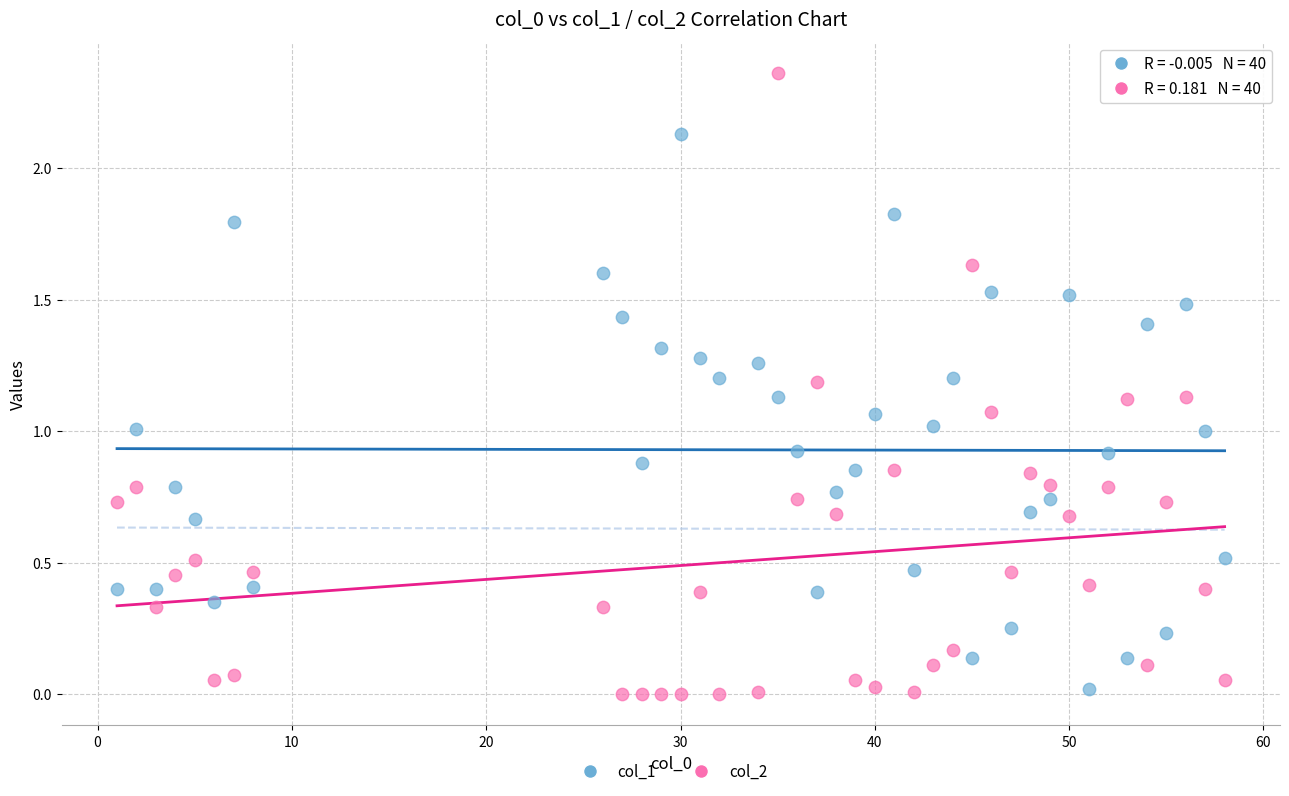

Which series has the largest Y range (max minus min)?

col_2